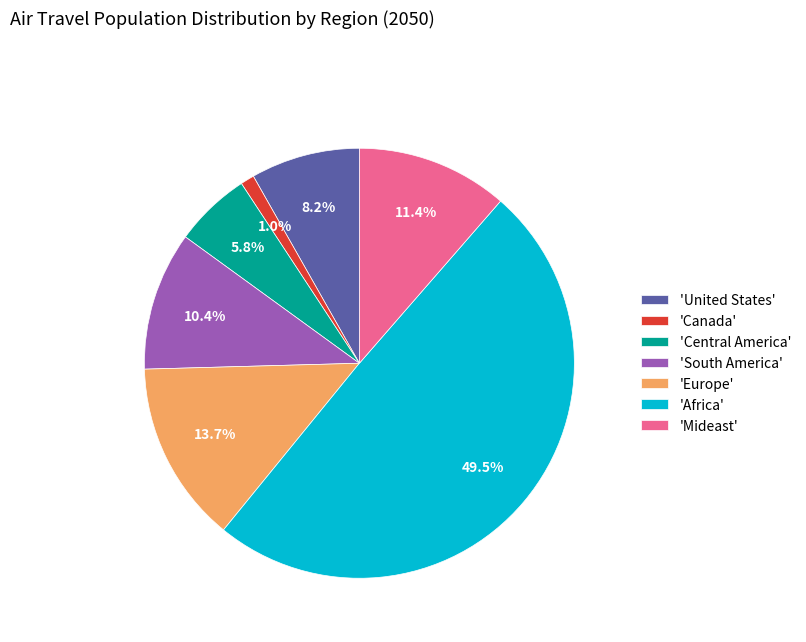

Is 'Mideast' the majority of the pie?

No